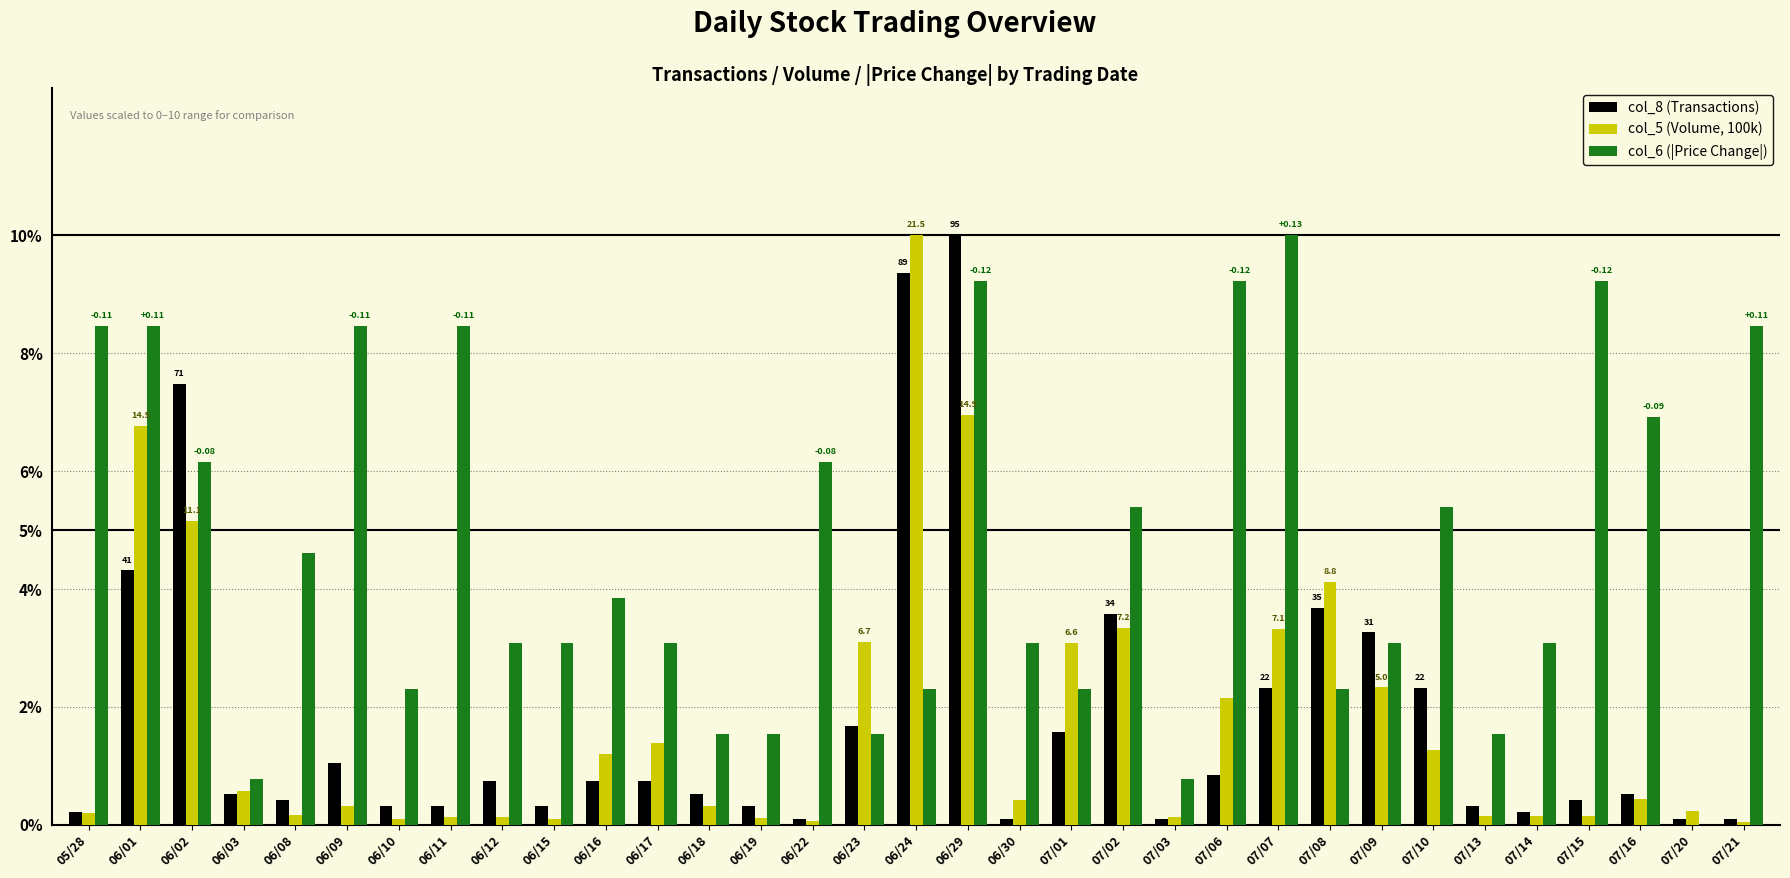

Which series has the largest total across all categories?

col_6 (|Price Change|)